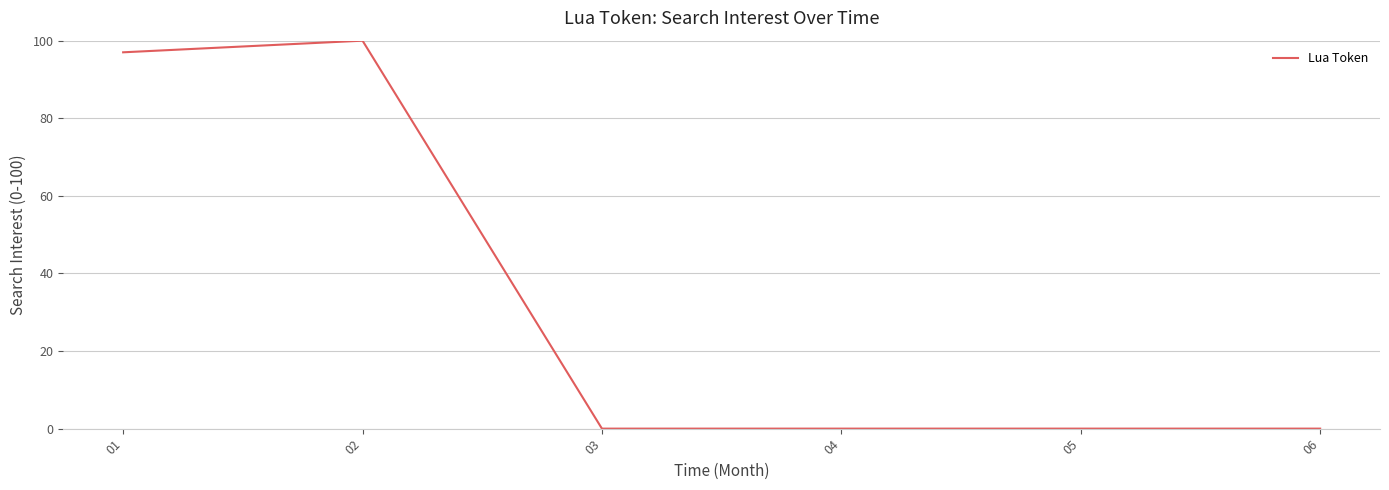

What is the maximum value shown in the chart?

100